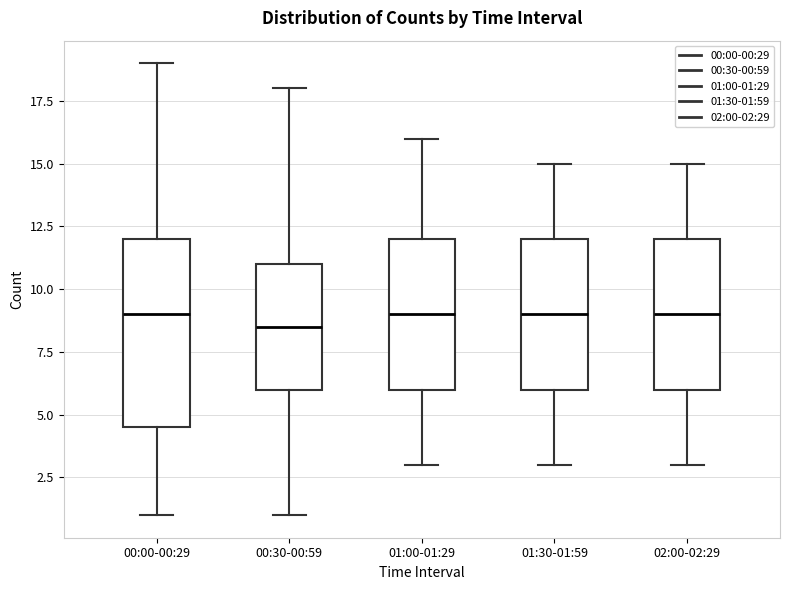

Reading left to right, transcribe this box plot: for each box, give where its median line is, the range the box spans, and where its two whiskers end, as read against the y-axis. The values are not printed on the chart, so give them approximately, as read against the axis.

00:00-00:29: median 9.0, box 4.5 to 12.0, whiskers 1.0 to 19.0
00:30-00:59: median 8.5, box 6.0 to 11.0, whiskers 1.0 to 18.0
01:00-01:29: median 9.0, box 6.0 to 12.0, whiskers 3.0 to 16.0
01:30-01:59: median 9.0, box 6.0 to 12.0, whiskers 3.0 to 15.0
02:00-02:29: median 9.0, box 6.0 to 12.0, whiskers 3.0 to 15.0